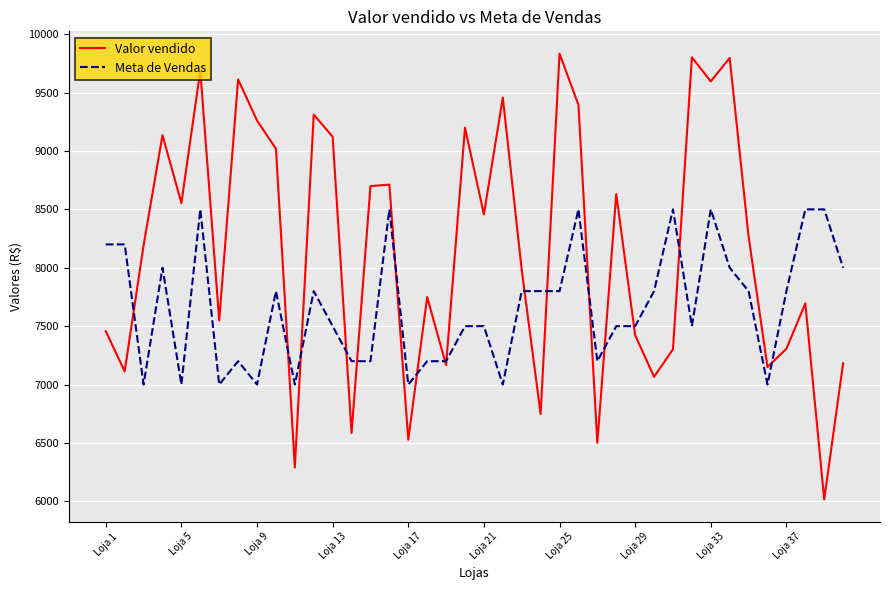

What is the minimum value shown in the chart?

6016.7